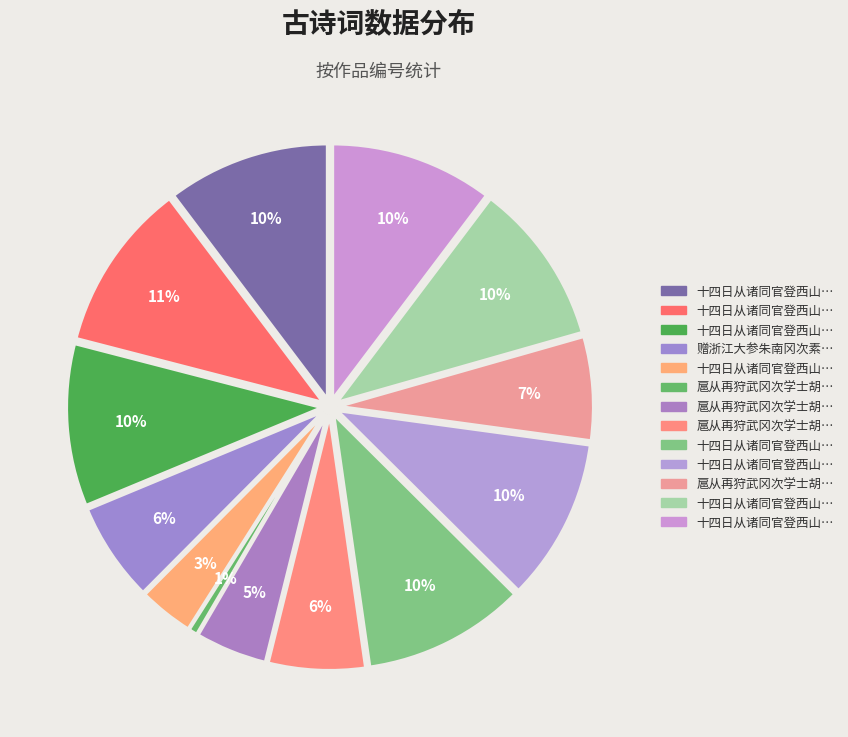

To the nearest percent, what is the combined percentage of 扈从再狩武冈次学士胡公韵 and 十四日从诸同官登西山郊坛冈次孟监务韵?

11%